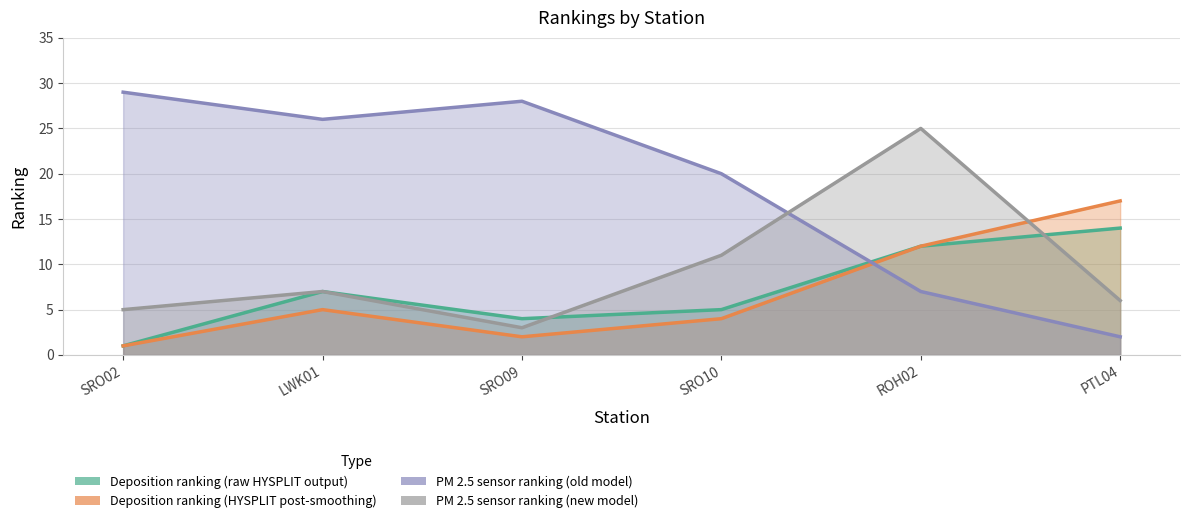

What is the spread (max minus min) of values at SRO10?

16